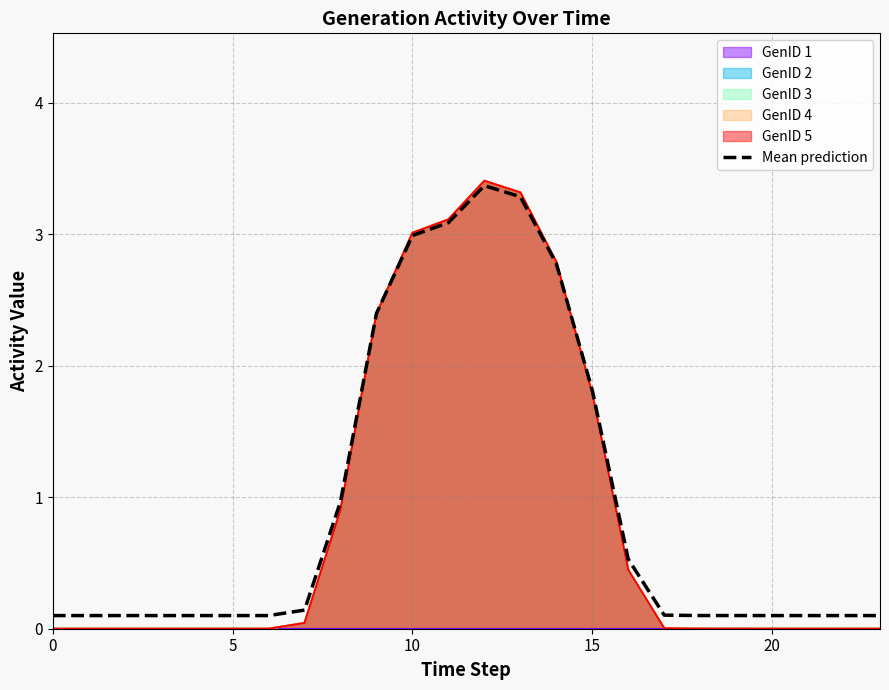

Is it true that the value at 20 is 0.2?

False